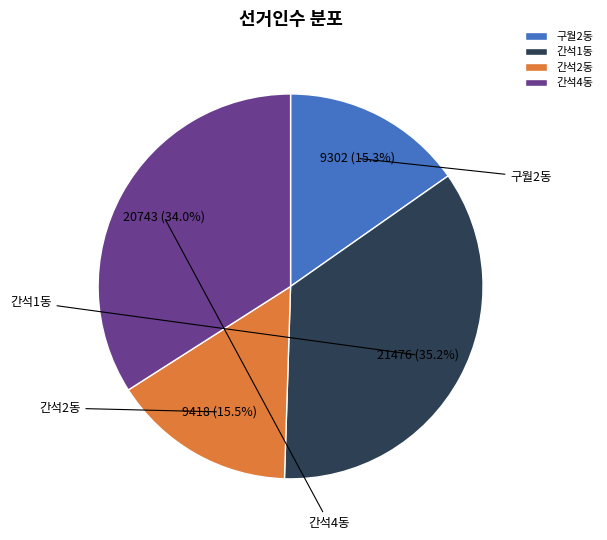

How many slices are in this pie chart?

4